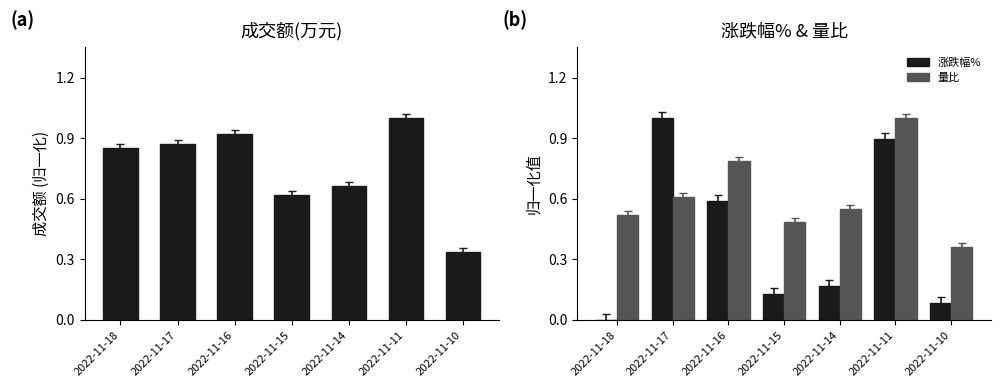

Reading right to left, extract all data points from this chart.

成交额(万元): 0.3	1.0	0.7	0.6	0.9	0.9	0.9
涨跌幅%: 0.1	0.9	0.2	0.1	0.6	1.0	0.0
量比: 0.4	1.0	0.5	0.5	0.8	0.6	0.5